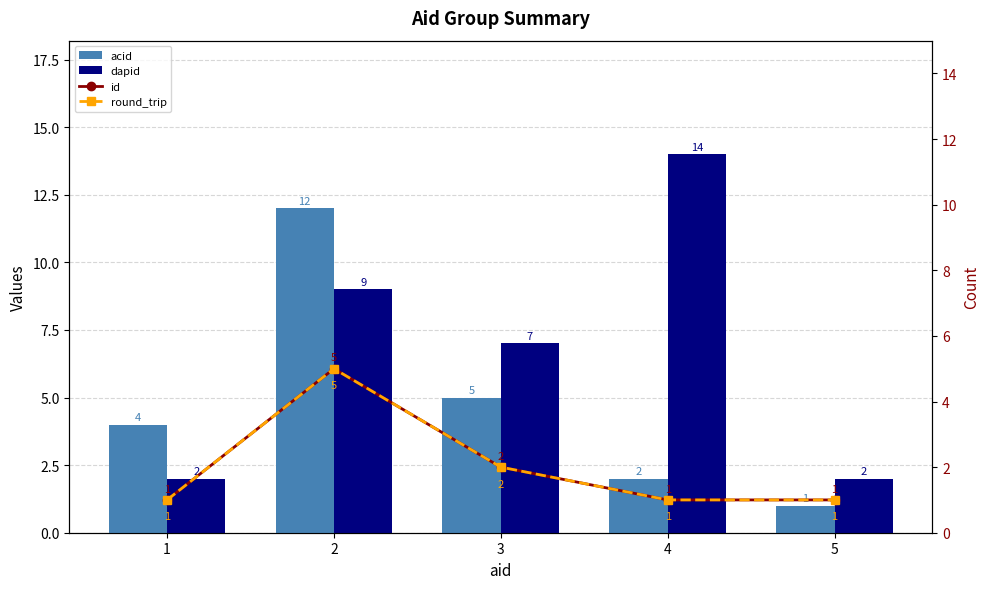

What is the total value across all series at 1?

8